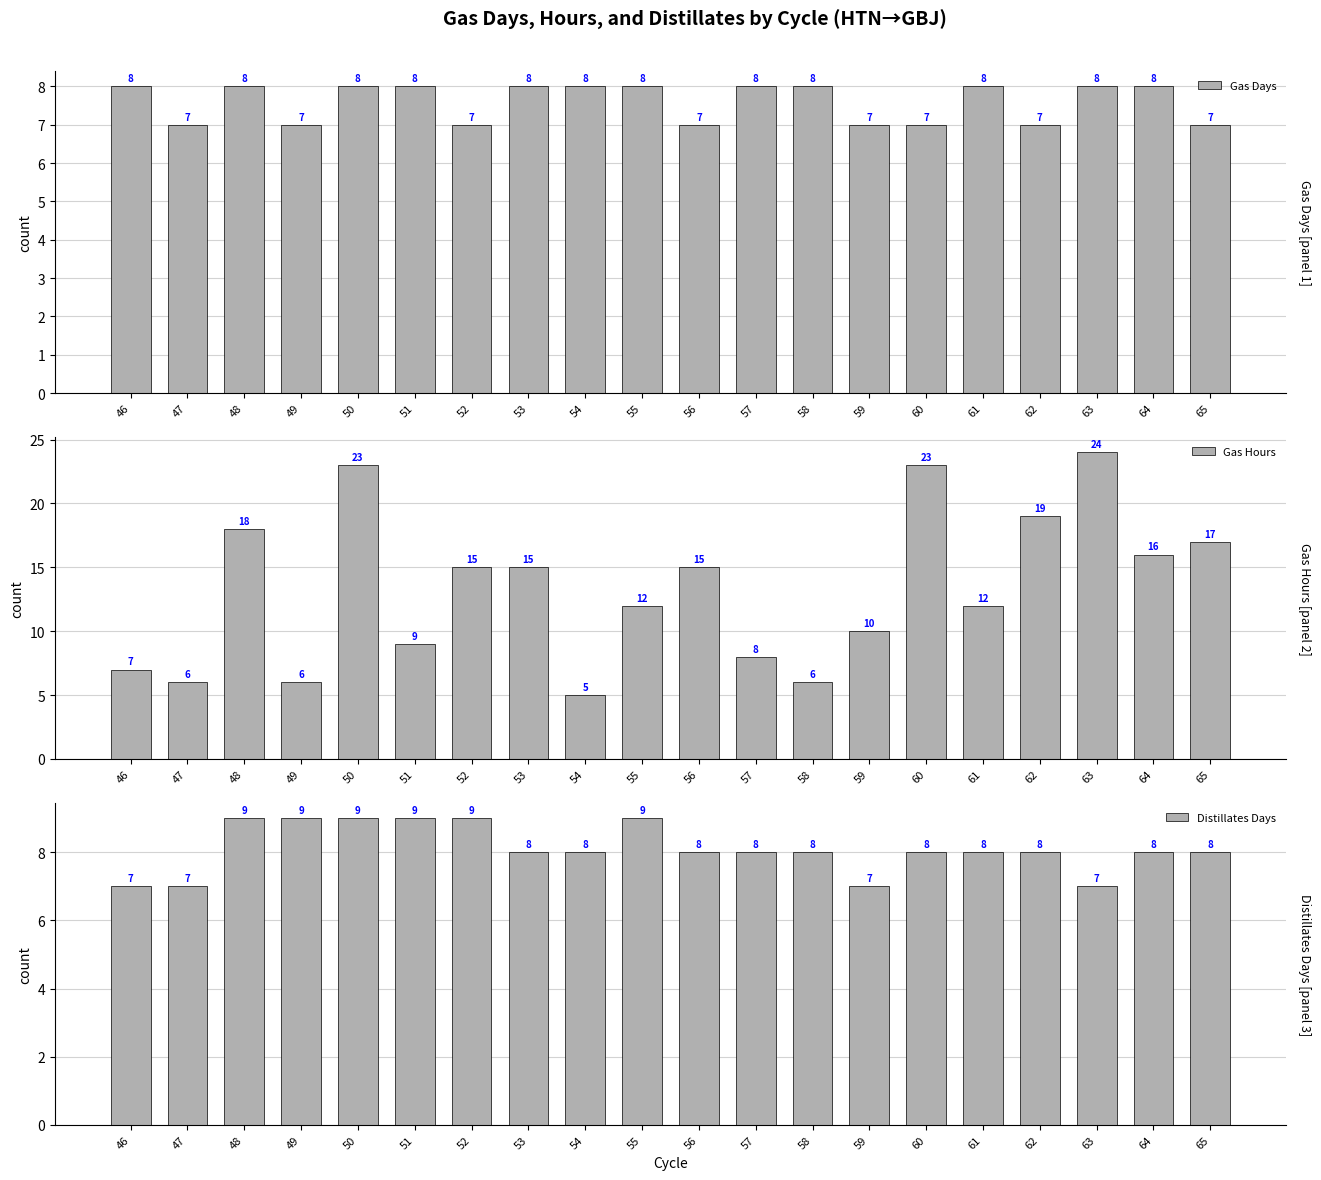

Which series has the widest spread of values?

Gas Hours